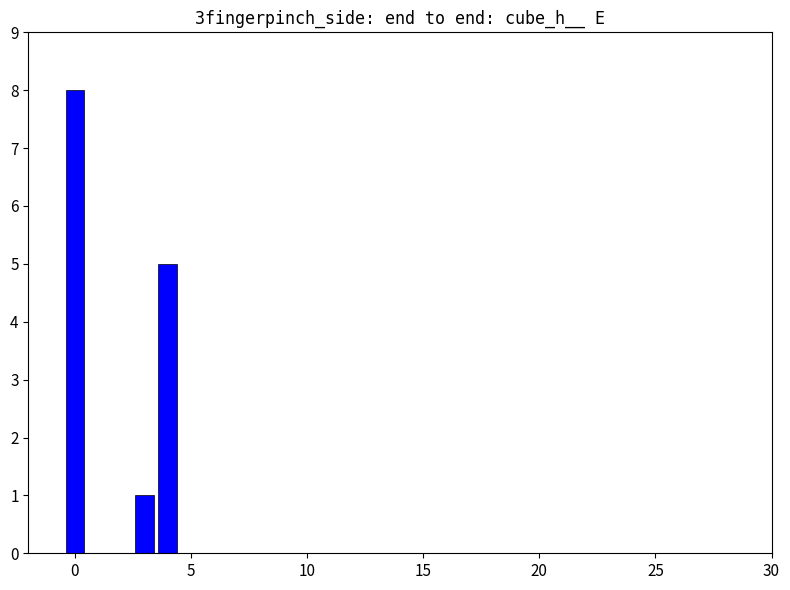

Reading left to right, what are all the values shown in this chart?

8	1	5